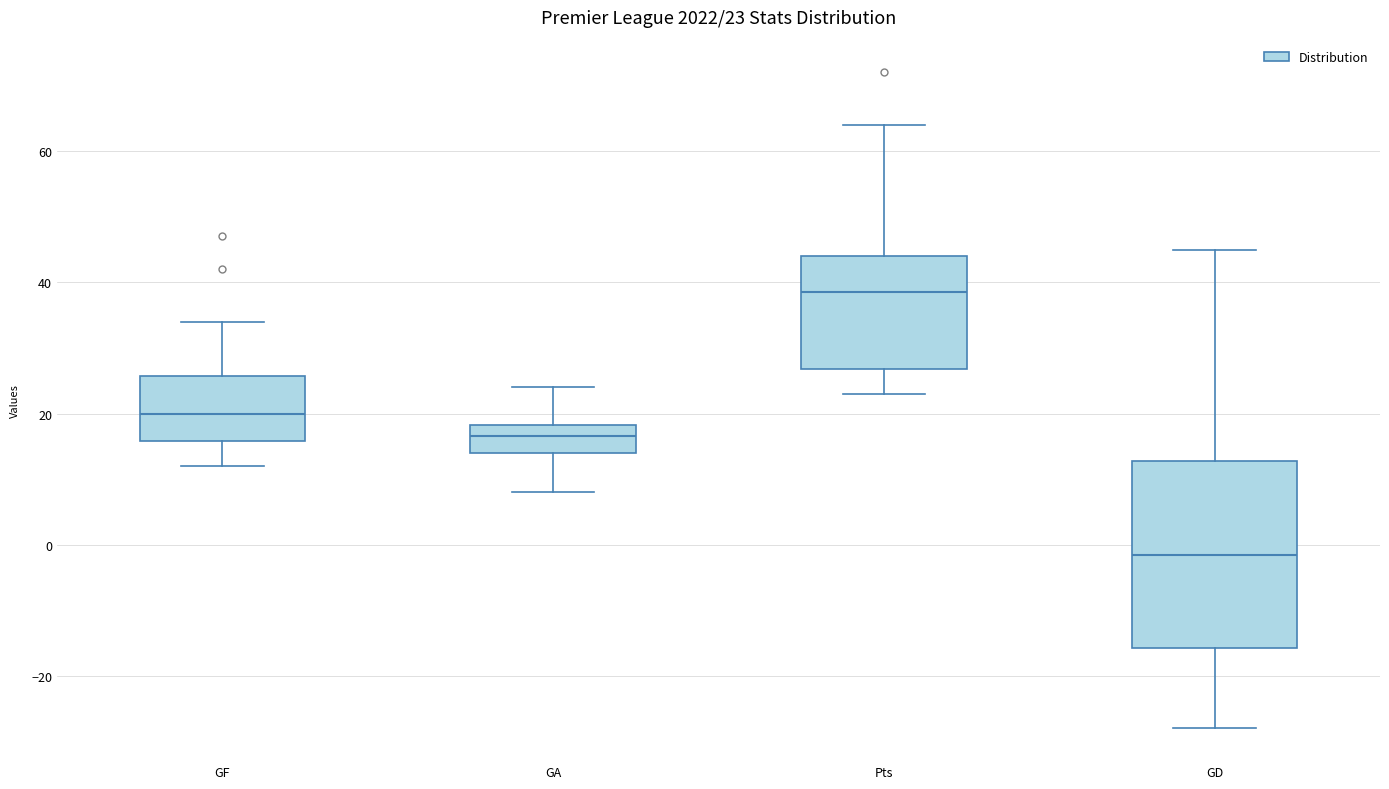

Comparing the boxes themselves (not the whiskers), which one is the tallest?

GD